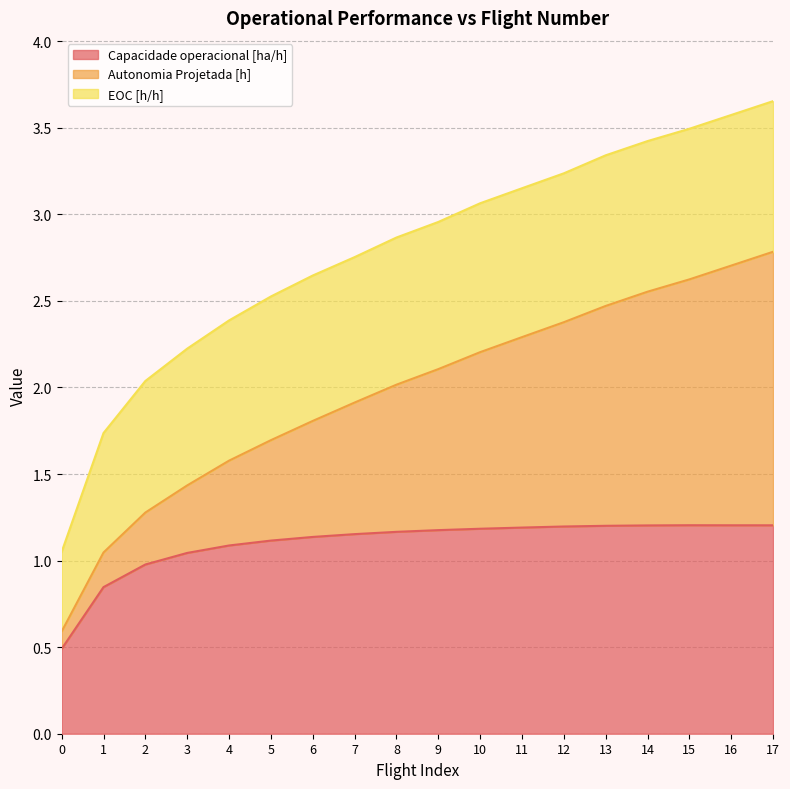

True or false: Autonomia Projetada [h] and Capacidade operacional [ha/h] cross at least once.

False